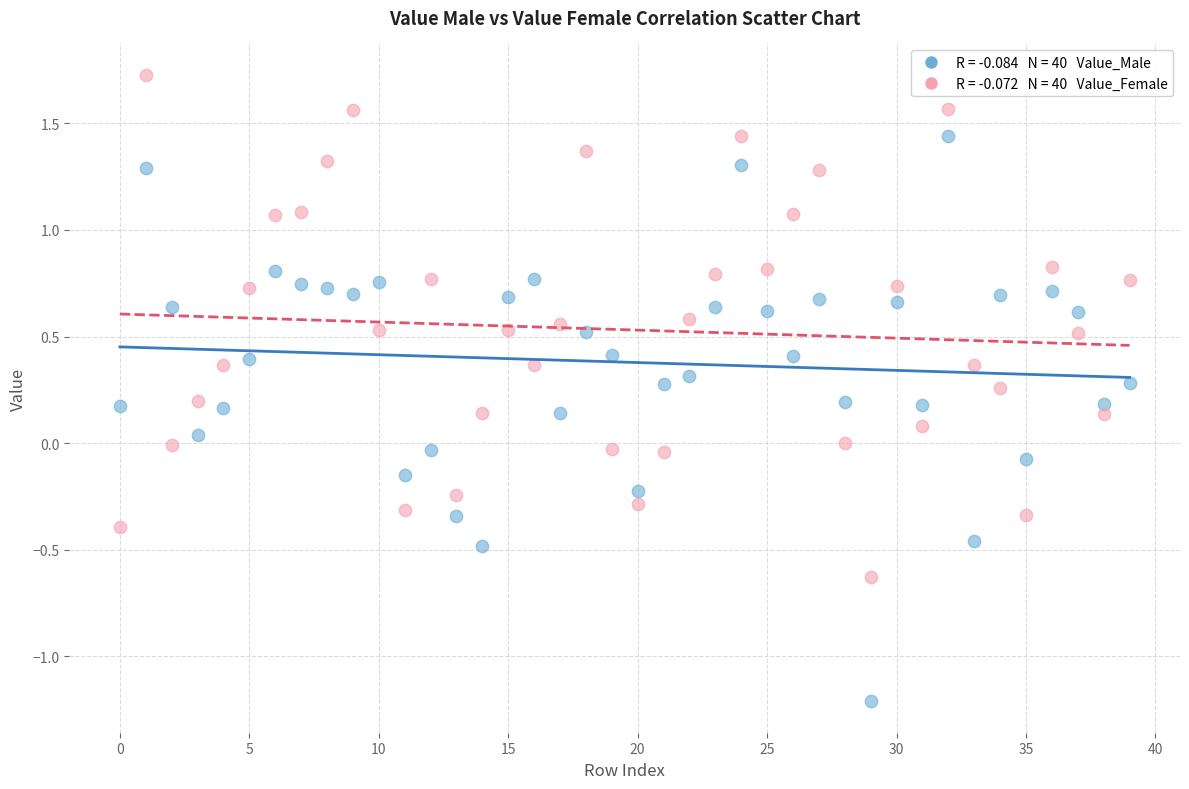

Across all data points, what is the range of Y values (max minus min)?

2.9